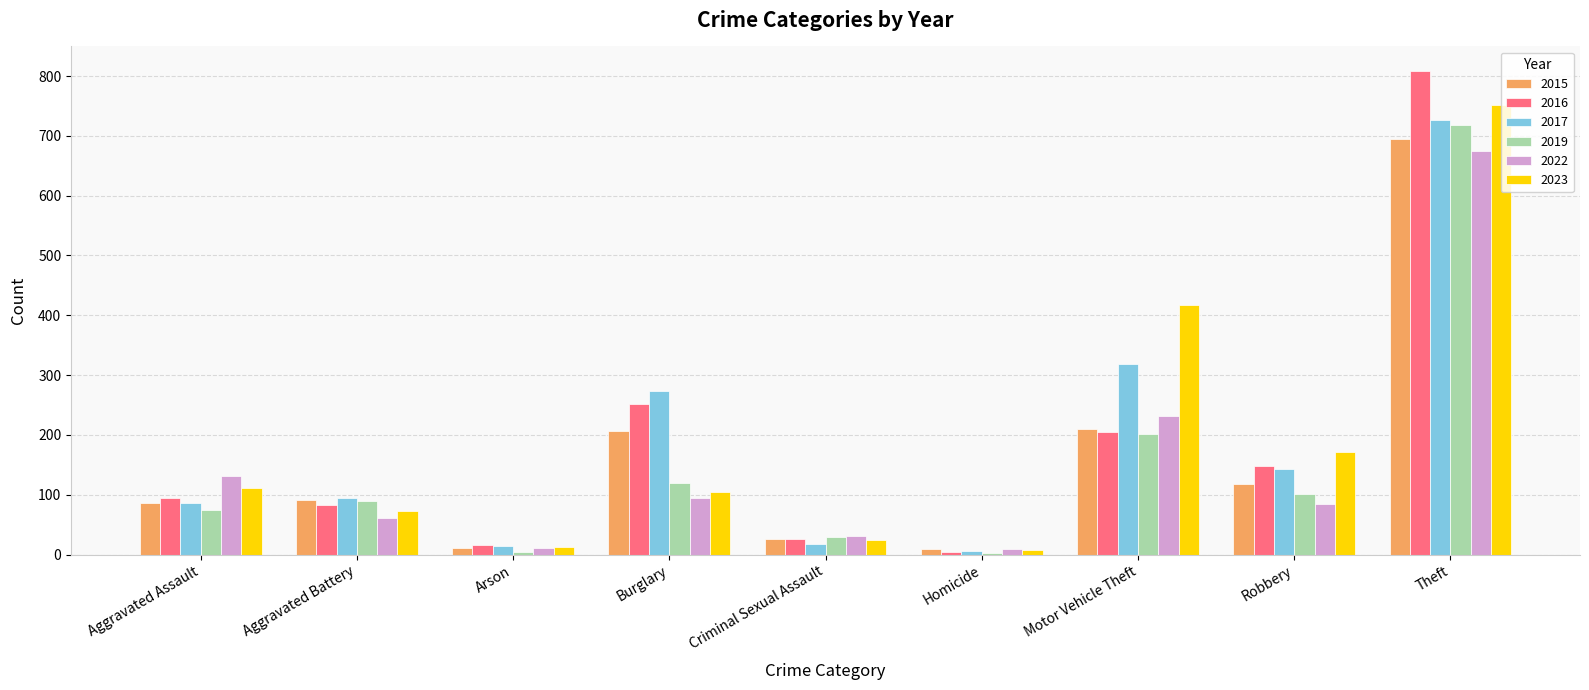

How many series are shown in this chart?

6